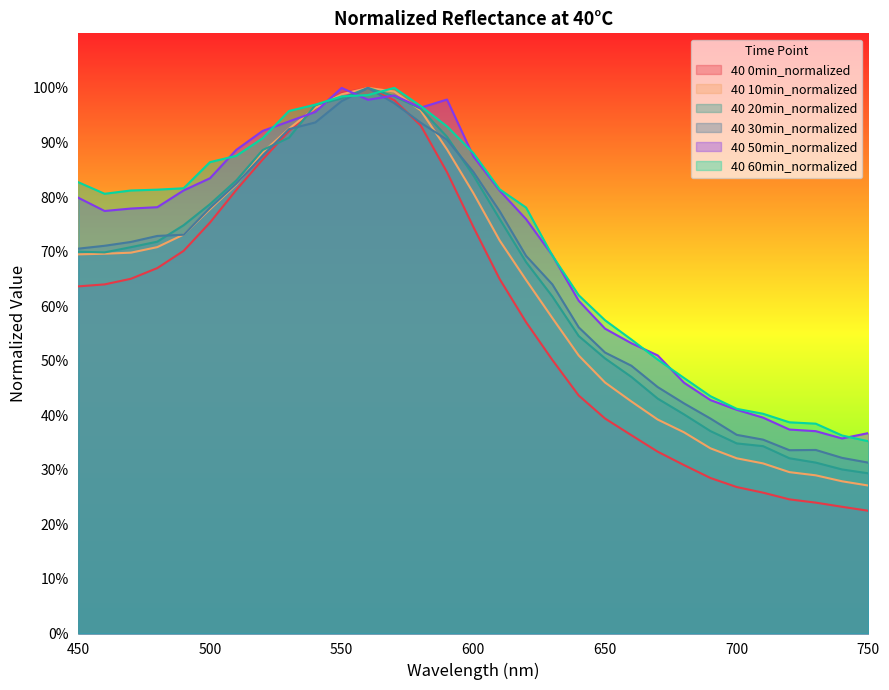

Rank the series at 650 from highest to lowest value.

40 60min_normalized, 40 50min_normalized, 40 30min_normalized, 40 20min_normalized, 40 10min_normalized, 40 0min_normalized